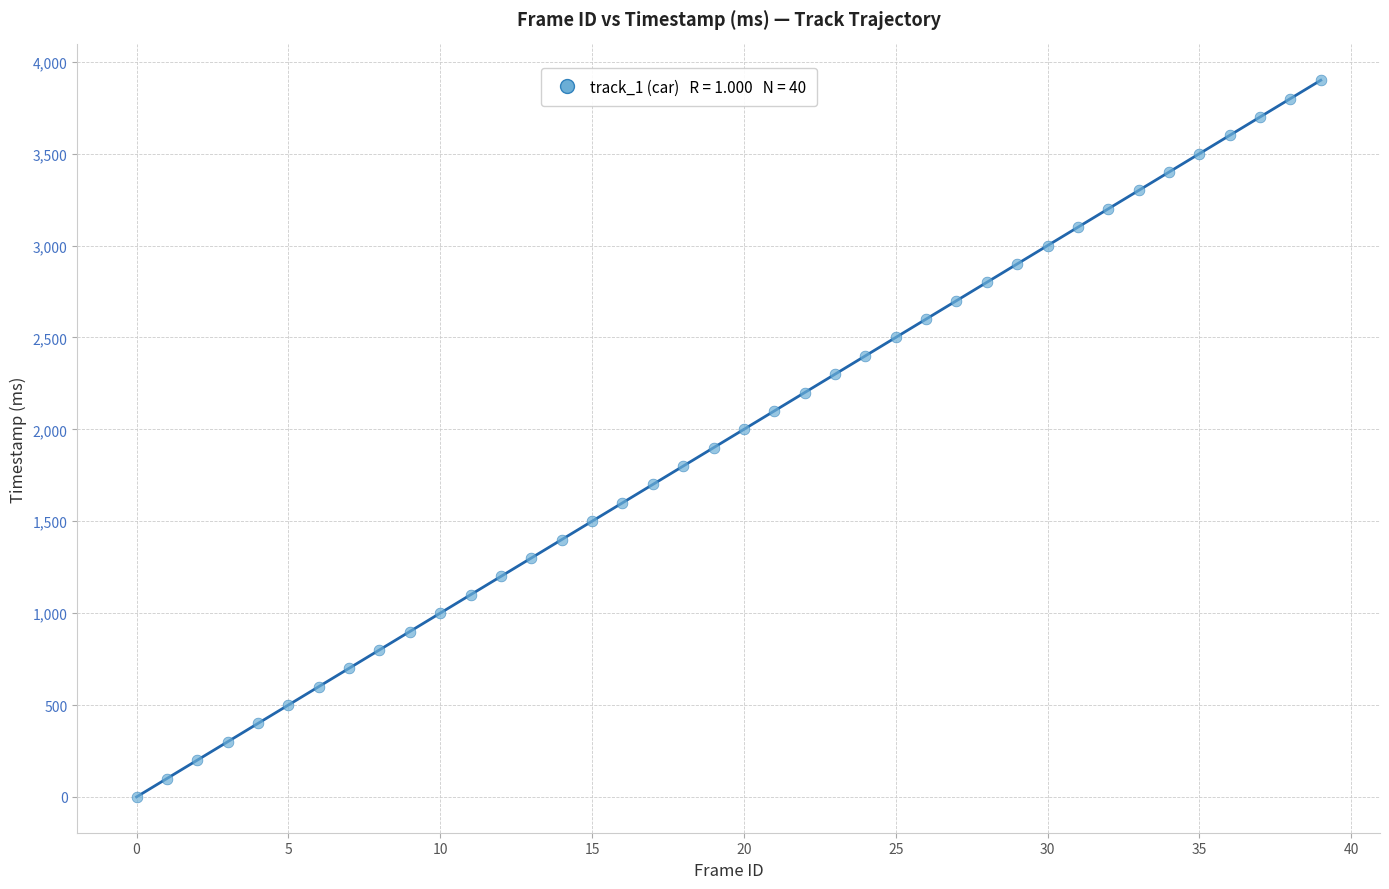

What is the range of Y values (max minus min)?

3900